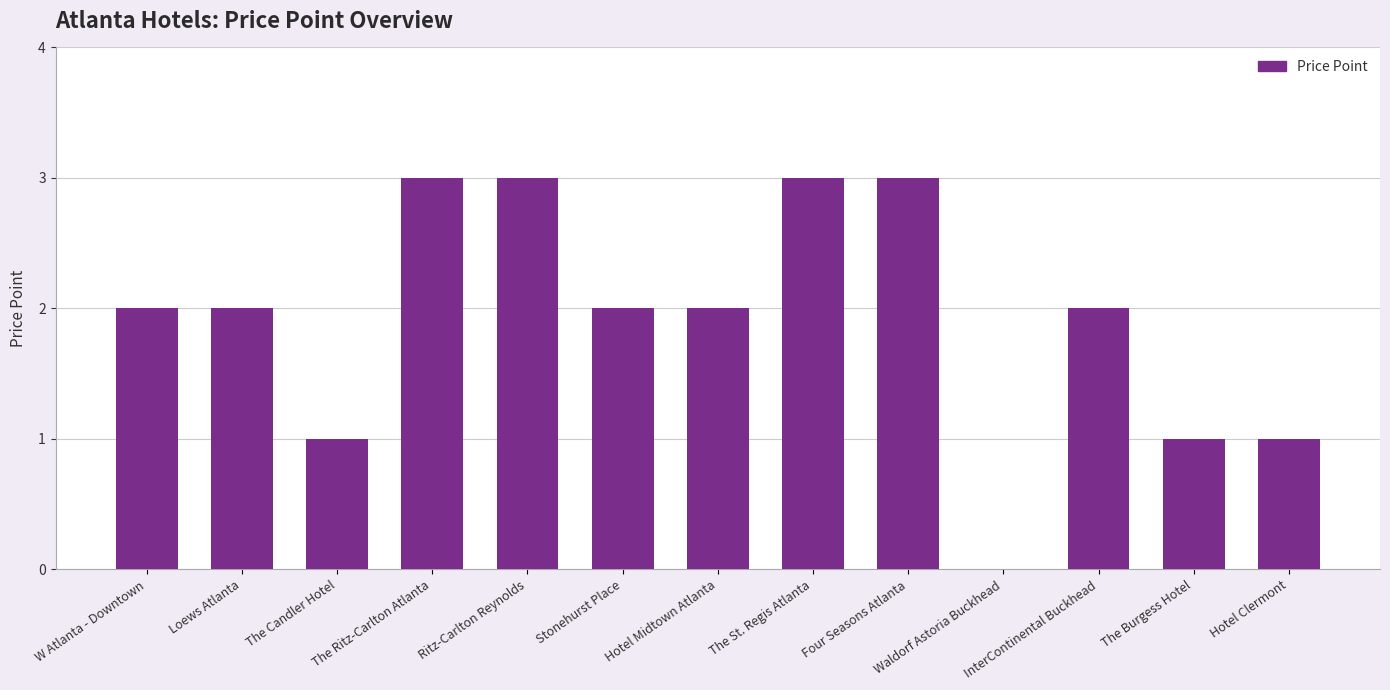

Approximately how many times larger is the value at Four Seasons Atlanta compared to The Burgess Hotel?

3.0